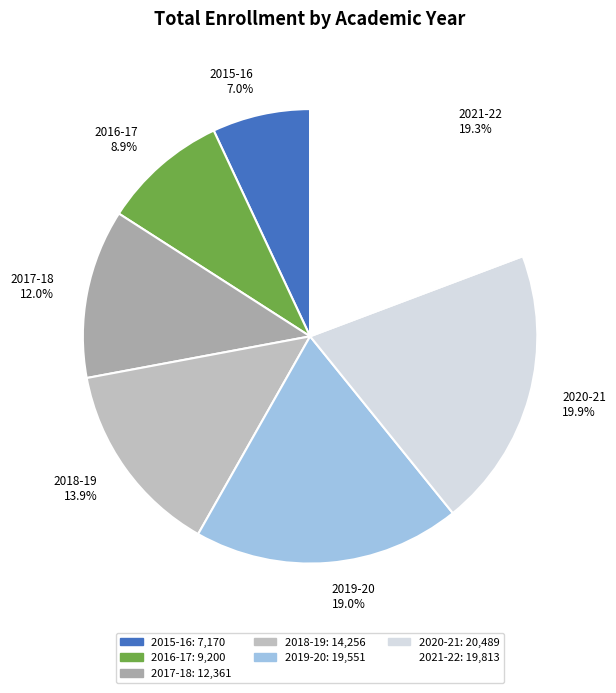

How many segments does this pie chart have?

7